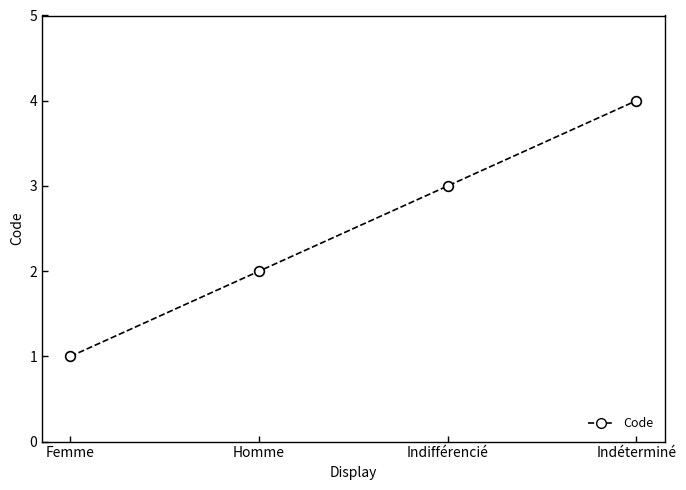

What is the label of the 3rd point from the left?

Indifférencié